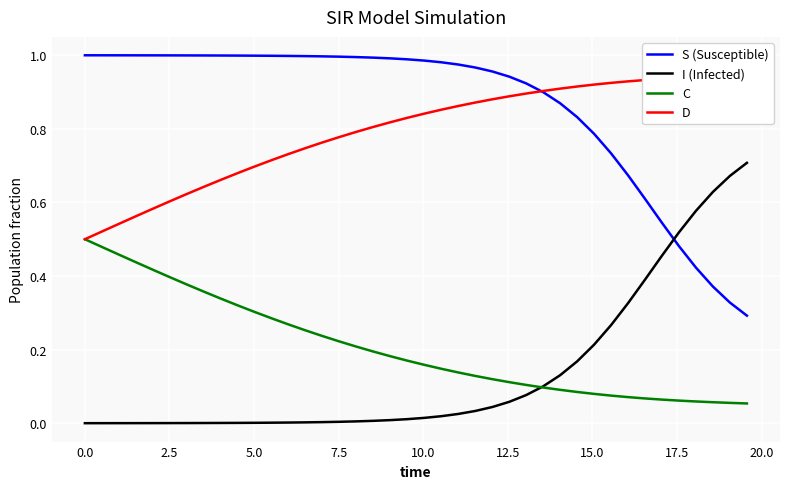

Reading right to left, what are all the values shown in this chart?

S (Susceptible): 0.3	0.3	0.4	0.4	0.5	0.5	0.6	0.7	0.7	0.8	0.8	0.9	0.9	0.9	0.9	1.0	1.0	1.0	1.0	1.0	1.0	1.0	1.0	1.0	1.0	1.0	1.0	1.0	1.0	1.0	1.0	1.0	1.0	1.0	1.0	1.0	1.0	1.0	1.0	1.0
I (Infected): 0.7	0.7	0.6	0.6	0.5	0.5	0.4	0.3	0.3	0.2	0.2	0.1	0.1	0.1	0.1	0.0	0.0	0.0	0.0	0.0	0.0	0.0	0.0	0.0	0.0	0.0	0.0	0.0	0.0	0.0	0.0	0.0	0.0	0.0	0.0	0.0	0.0	0.0	0.0	0.0
C: 0.1	0.1	0.1	0.1	0.1	0.1	0.1	0.1	0.1	0.1	0.1	0.1	0.1	0.1	0.1	0.1	0.1	0.1	0.1	0.2	0.2	0.2	0.2	0.2	0.2	0.2	0.3	0.3	0.3	0.3	0.3	0.3	0.4	0.4	0.4	0.4	0.4	0.5	0.5	0.5
D: 0.9	0.9	0.9	0.9	0.9	0.9	0.9	0.9	0.9	0.9	0.9	0.9	0.9	0.9	0.9	0.9	0.9	0.9	0.9	0.8	0.8	0.8	0.8	0.8	0.8	0.8	0.7	0.7	0.7	0.7	0.7	0.7	0.6	0.6	0.6	0.6	0.6	0.5	0.5	0.5